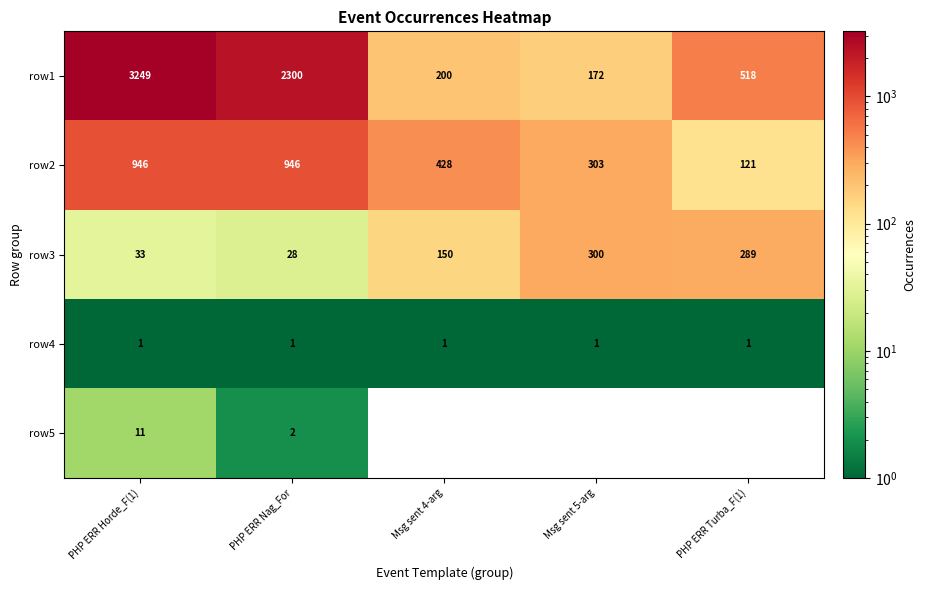

At which label does row2 first exceed 428?

PHP ERR Horde_F(1)